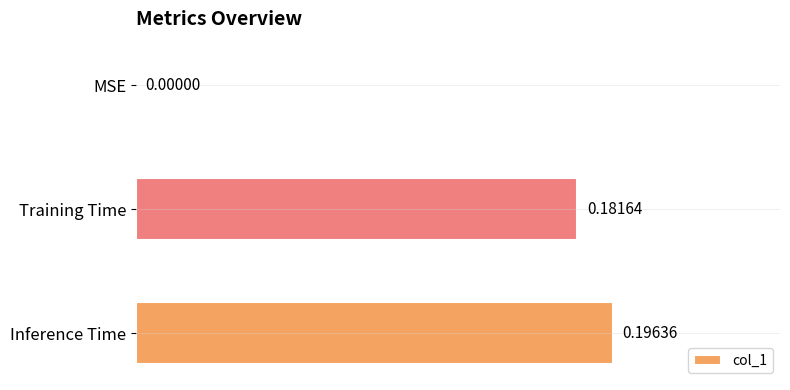

What is the change in value from MSE to Training Time?

+0.2